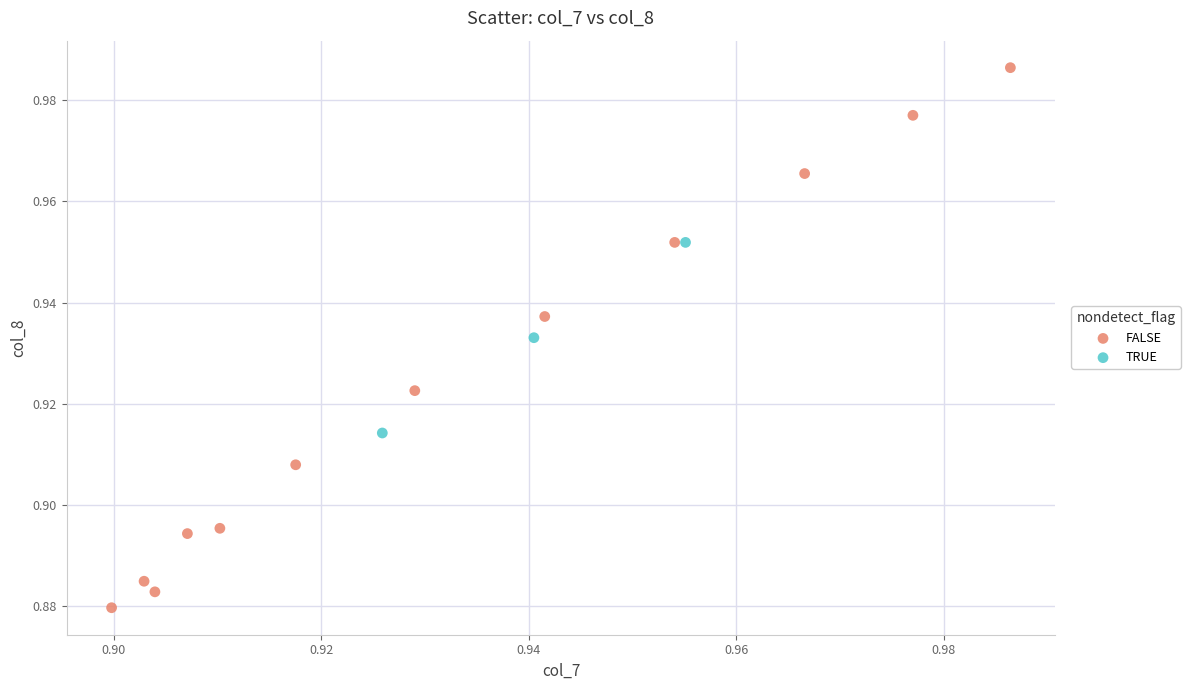

Which series reaches the maximum Y coordinate?

FALSE